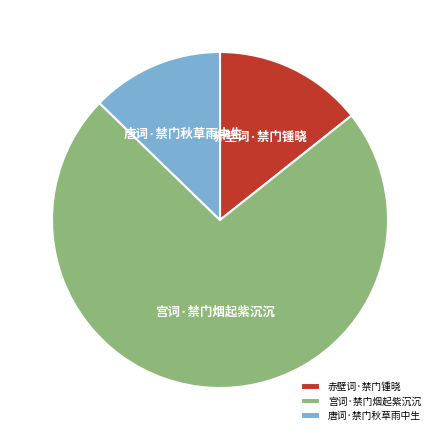

Combined, do 宫词·禁门烟起紫沉沉 and 唐词·禁门秋草雨中生 account for over 50%?

Yes